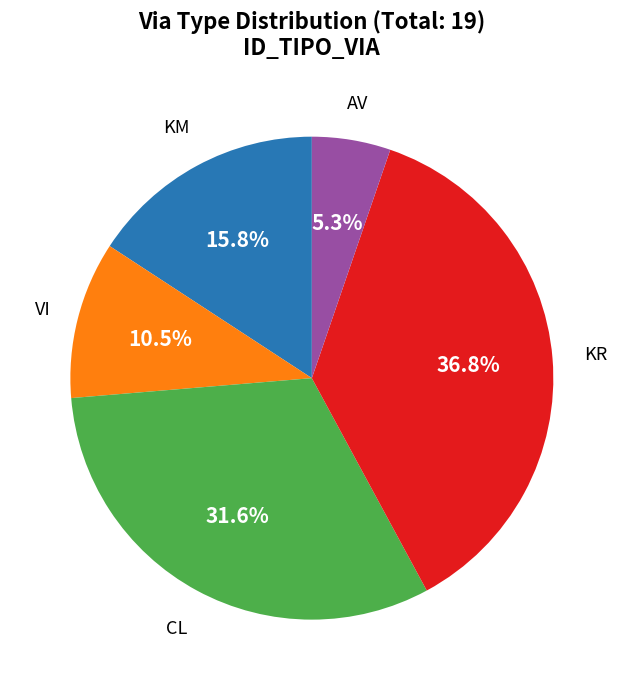

Is there a majority slice in this chart?

No